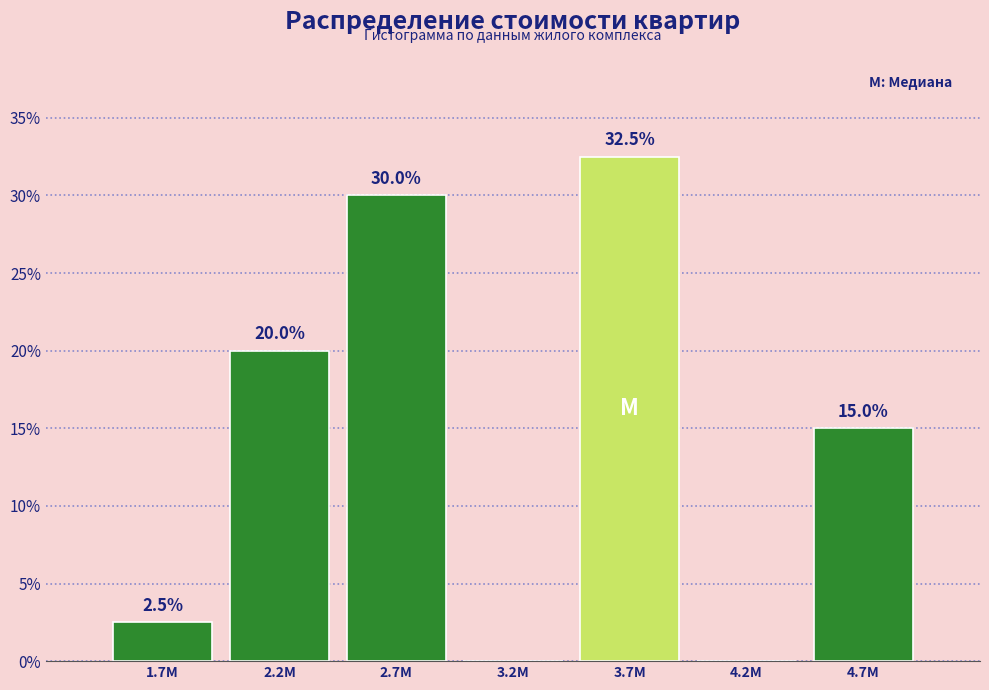

Reading left to right, list all the values displayed in this chart.

1.7M=2.5	2.2M=20.0	2.7M=30.0	3.2M=0.0	3.7M=32.5	4.2M=0.0	4.7M=15.0